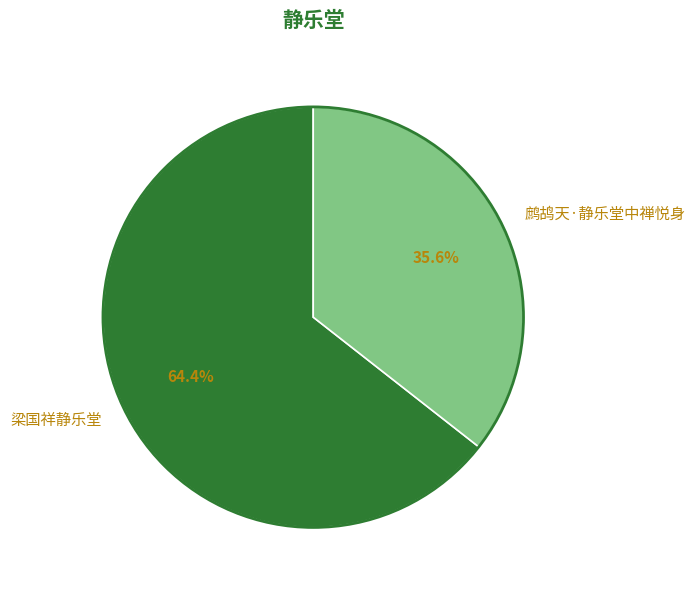

Count the number of slices in the pie.

2